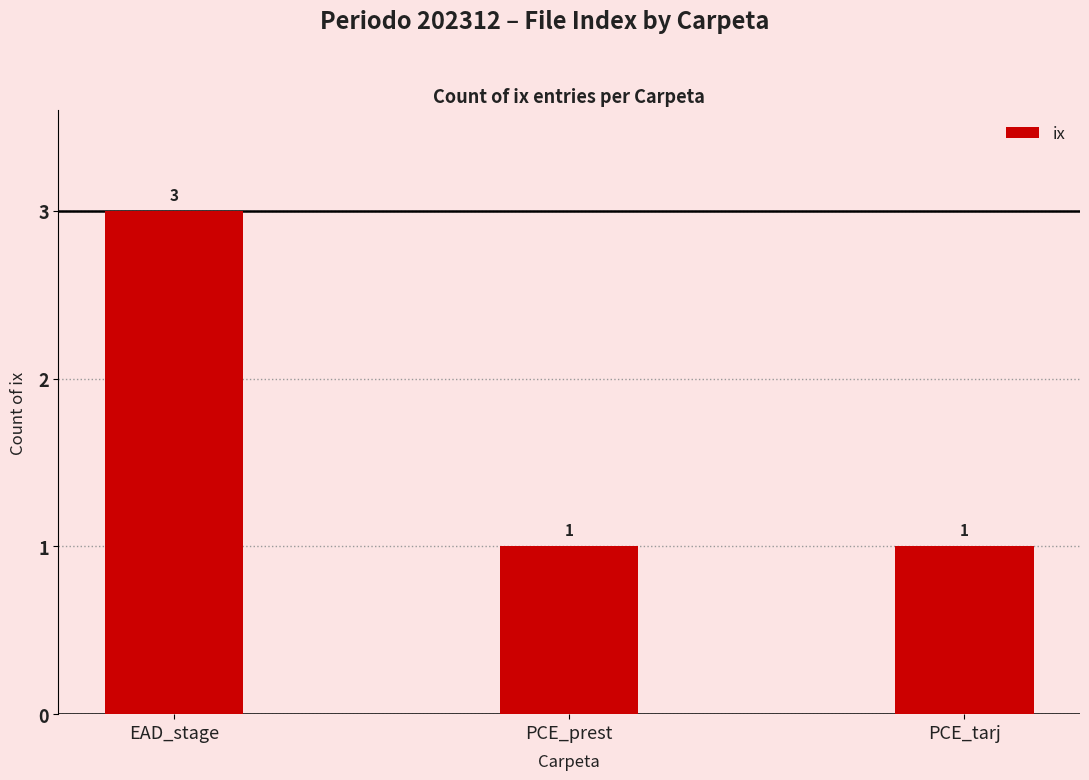

Which has a higher value, EAD_stage or PCE_tarj?

EAD_stage